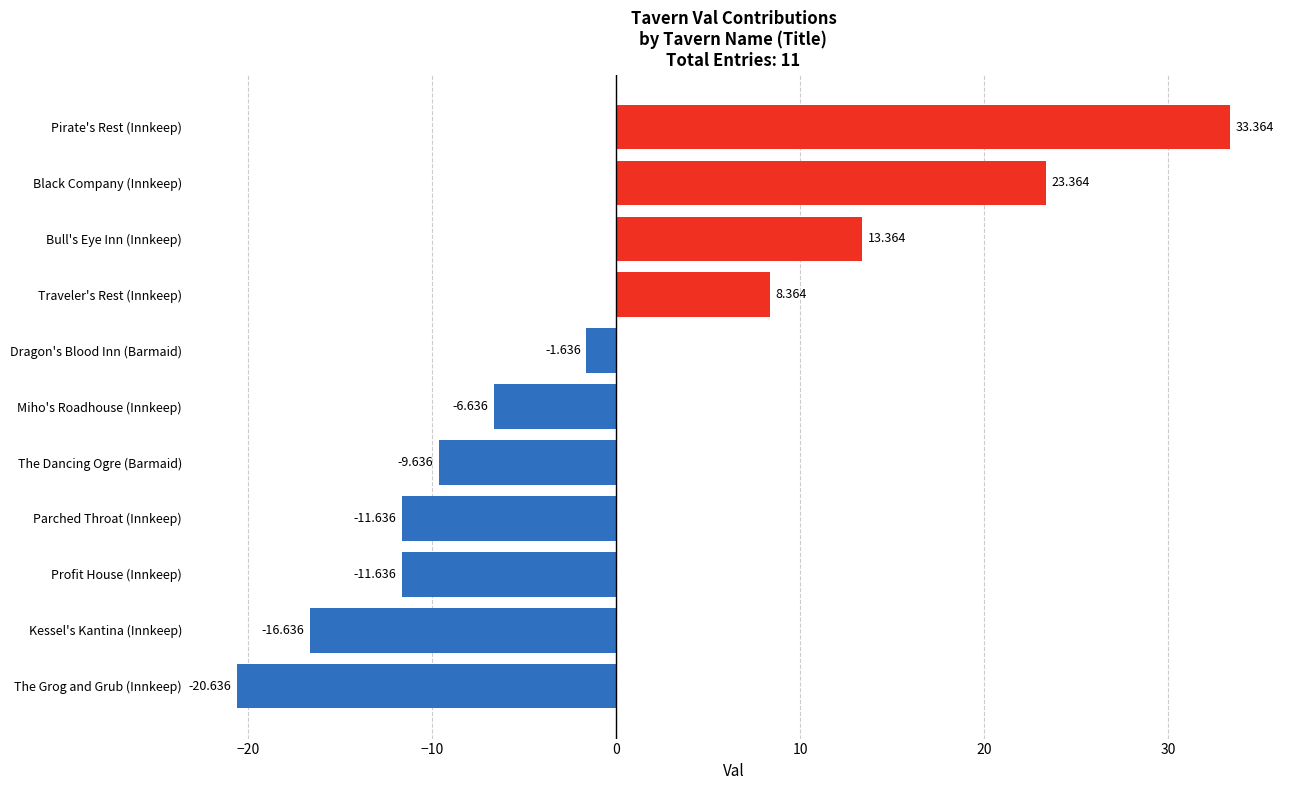

Which has a higher value, Parched Throat (Innkeep) or Bull's Eye Inn (Innkeep)?

Bull's Eye Inn (Innkeep)